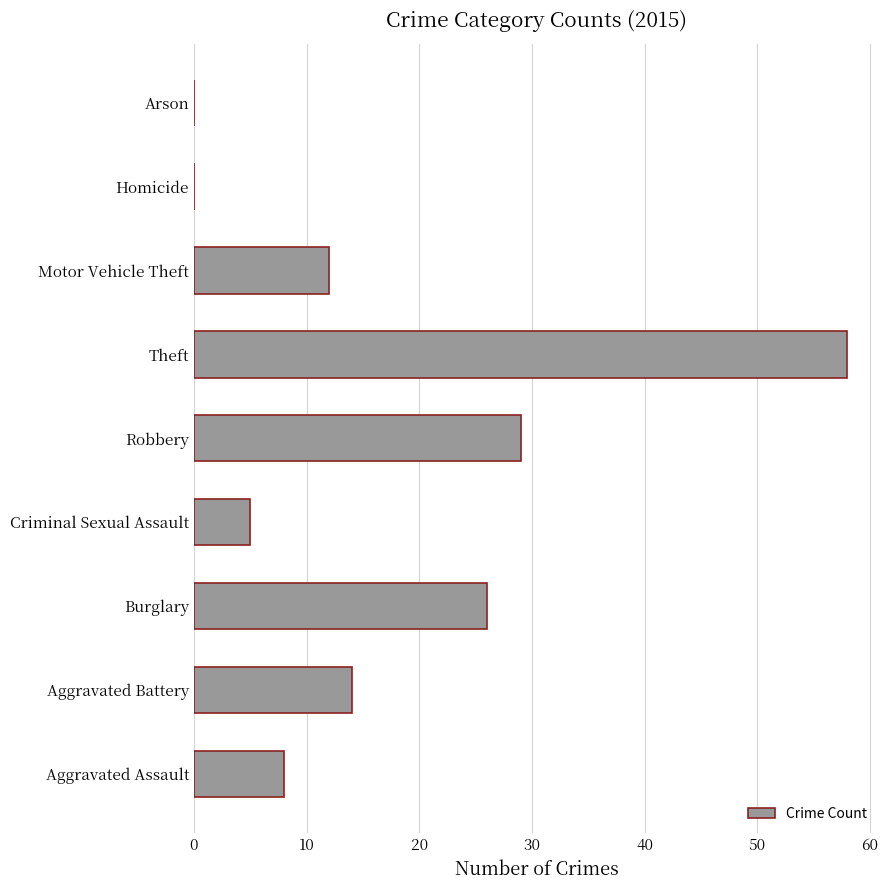

Count the number of categories in the chart.

9